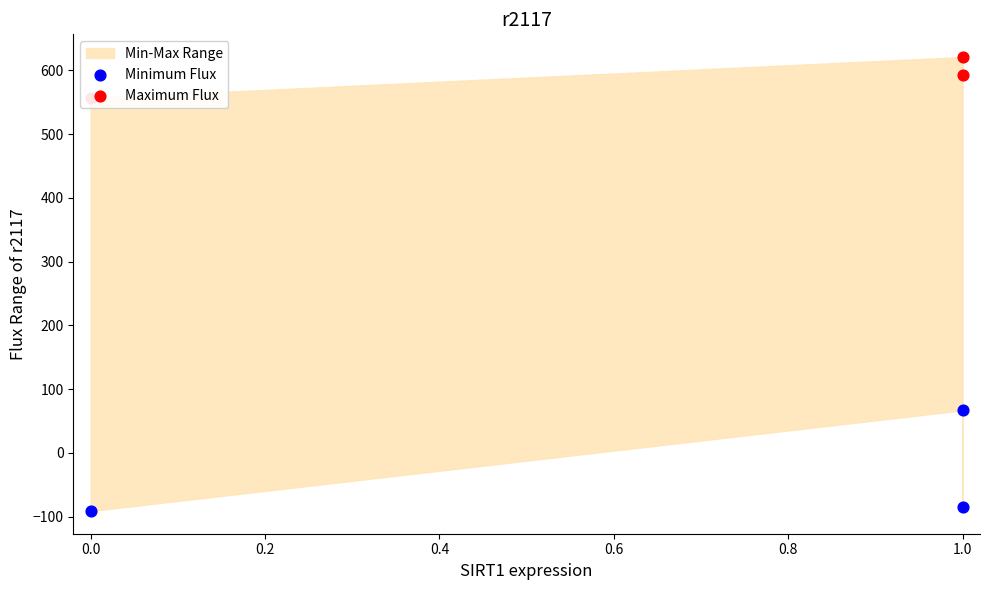

What is the total value across all series at 1.0?

687.8